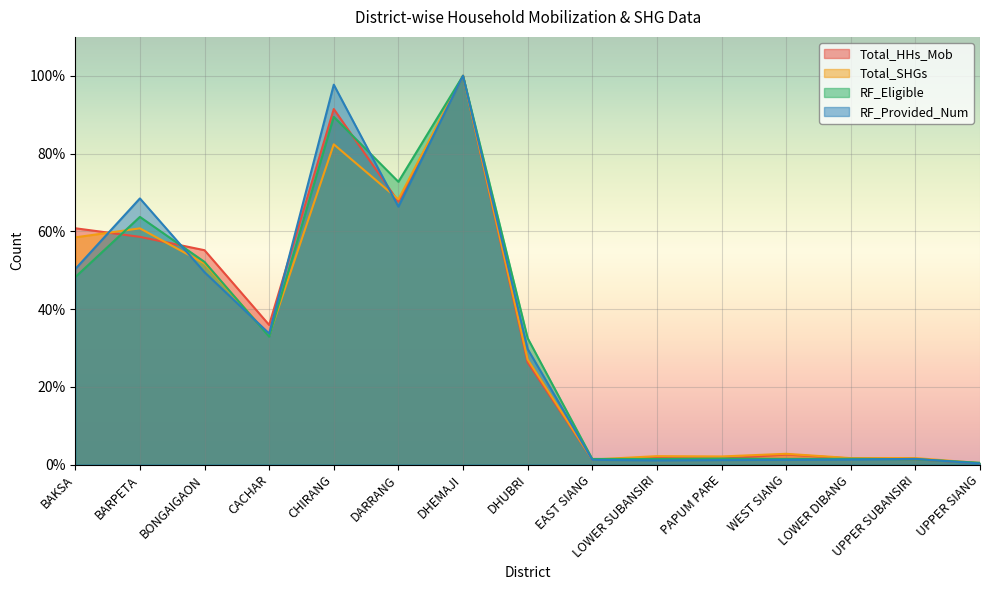

Reading left to right, what are all the values shown in this chart?

Total_HHs_Mob: BAKSA=60.8	BARPETA=58.6	BONGAIGAON=55.1	CACHAR=35.9	CHIRANG=91.4	DARRANG=67.6	DHEMAJI=100.0	DHUBRI=26.3	EAST SIANG=1.3	LOWER SUBANSIRI=1.7	PAPUM PARE=1.5	WEST SIANG=2.6	LOWER DIBANG=1.6	UPPER SUBANSIRI=1.4	UPPER SIANG=0.3
Total_SHGs: BAKSA=58.4	BARPETA=60.8	BONGAIGAON=51.7	CACHAR=33.2	CHIRANG=82.4	DARRANG=68.2	DHEMAJI=100.0	DHUBRI=27.0	EAST SIANG=1.3	LOWER SUBANSIRI=2.2	PAPUM PARE=2.1	WEST SIANG=2.8	LOWER DIBANG=1.7	UPPER SUBANSIRI=1.7	UPPER SIANG=0.4
RF_Eligible: BAKSA=48.2	BARPETA=63.7	BONGAIGAON=52.1	CACHAR=32.9	CHIRANG=89.4	DARRANG=72.7	DHEMAJI=100.0	DHUBRI=32.5	EAST SIANG=1.4	LOWER SUBANSIRI=1.4	PAPUM PARE=1.5	WEST SIANG=1.4	LOWER DIBANG=1.5	UPPER SUBANSIRI=1.4	UPPER SIANG=0.5
RF_Provided_Num: BAKSA=50.3	BARPETA=68.5	BONGAIGAON=49.5	CACHAR=33.7	CHIRANG=97.7	DARRANG=66.3	DHEMAJI=100.0	DHUBRI=29.7	EAST SIANG=1.2	LOWER SUBANSIRI=1.1	PAPUM PARE=1.2	WEST SIANG=1.2	LOWER DIBANG=1.3	UPPER SUBANSIRI=1.5	UPPER SIANG=0.3